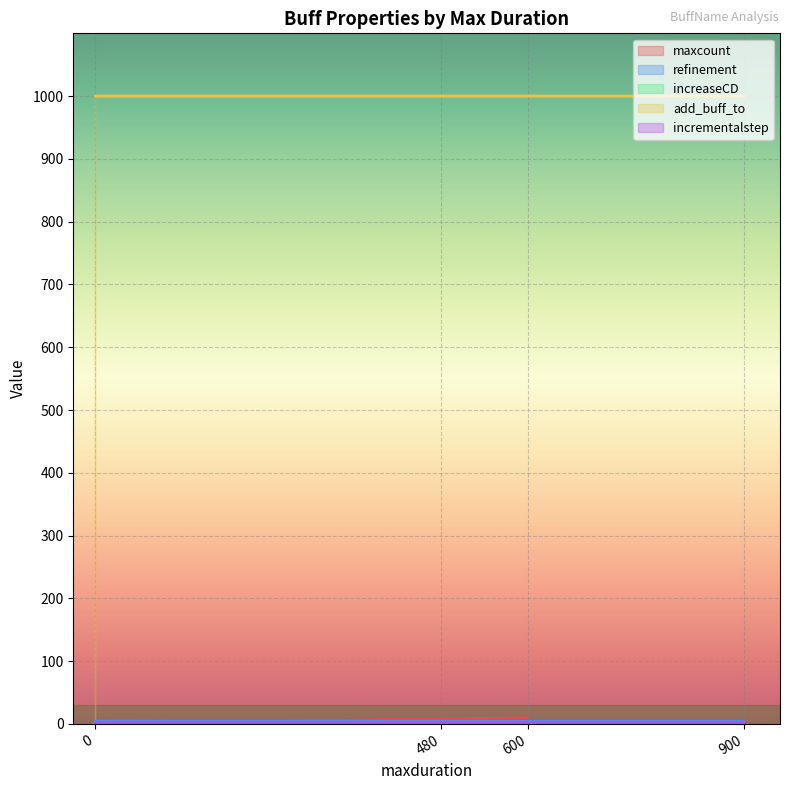

Between 0 and 600, which is larger?

600